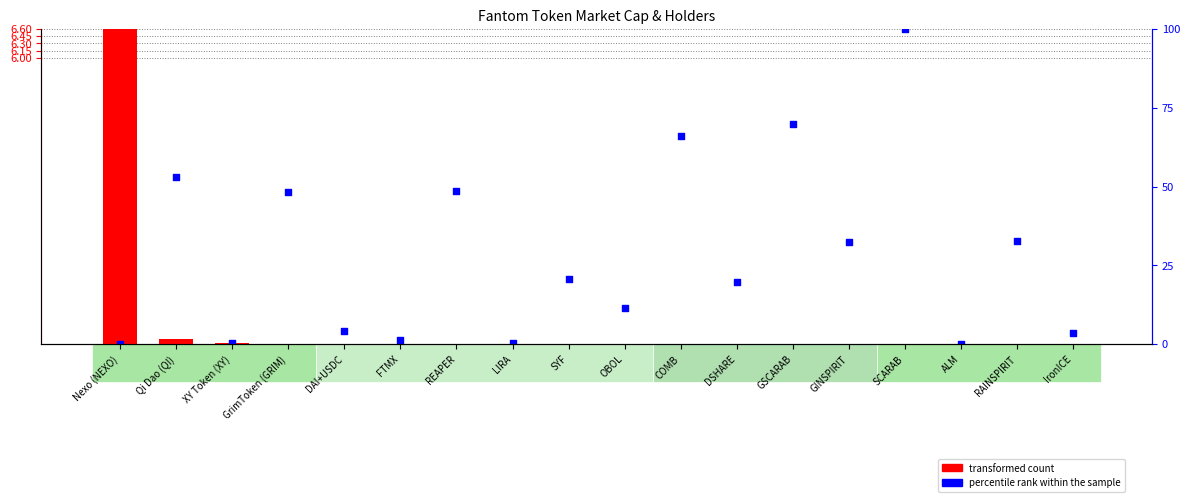

Which series contains the highest Y value?

transformed count